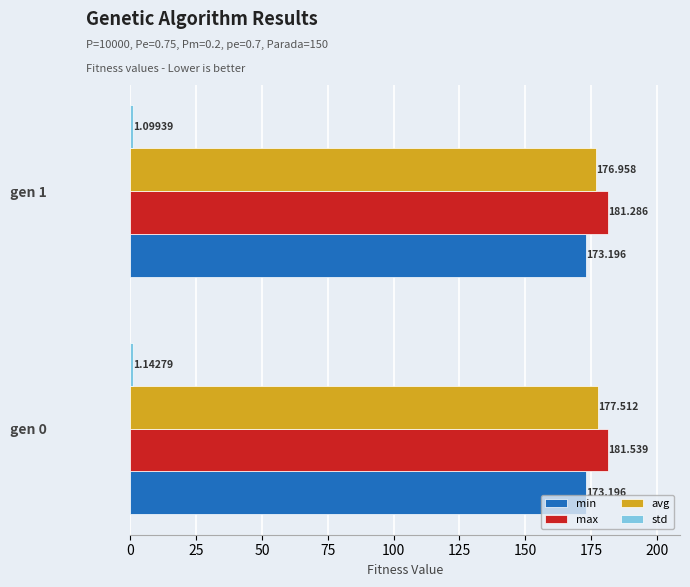

Is the value of max at gen 0 greater than the value of min at gen 0?

Yes